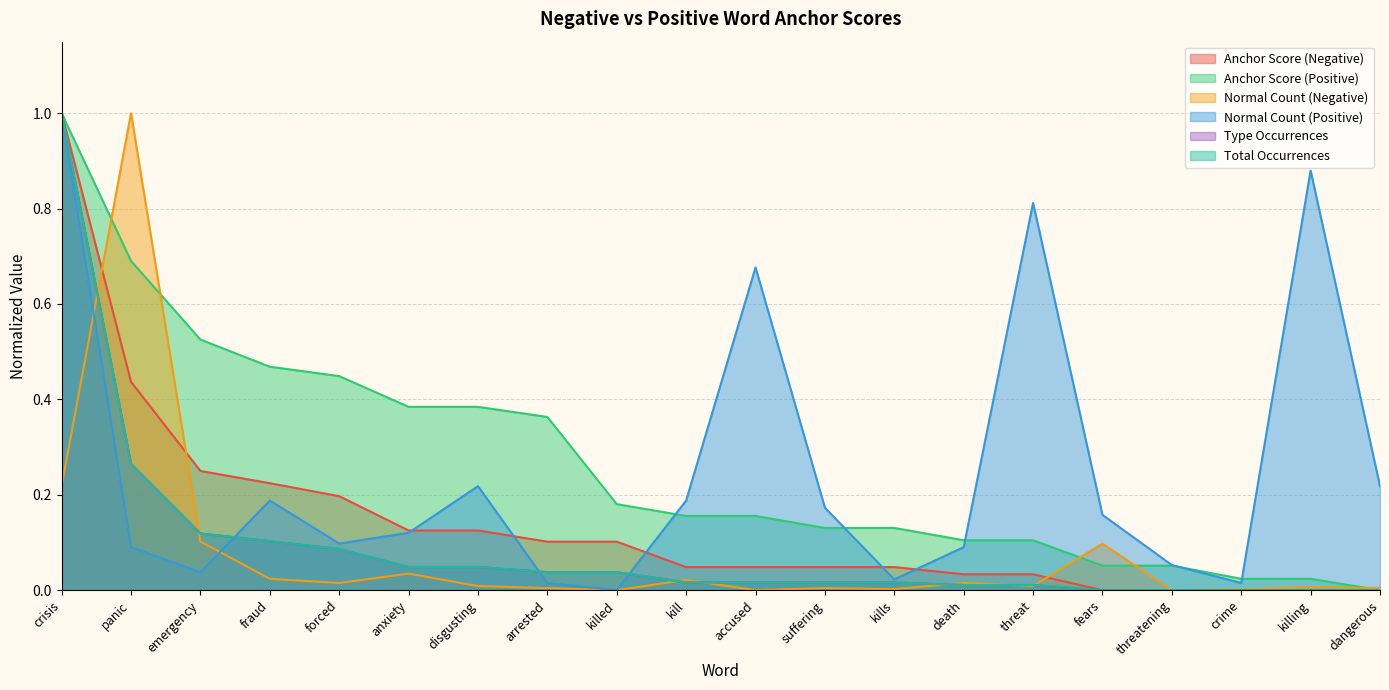

What is the difference between the highest and lowest values at fraud?

0.4